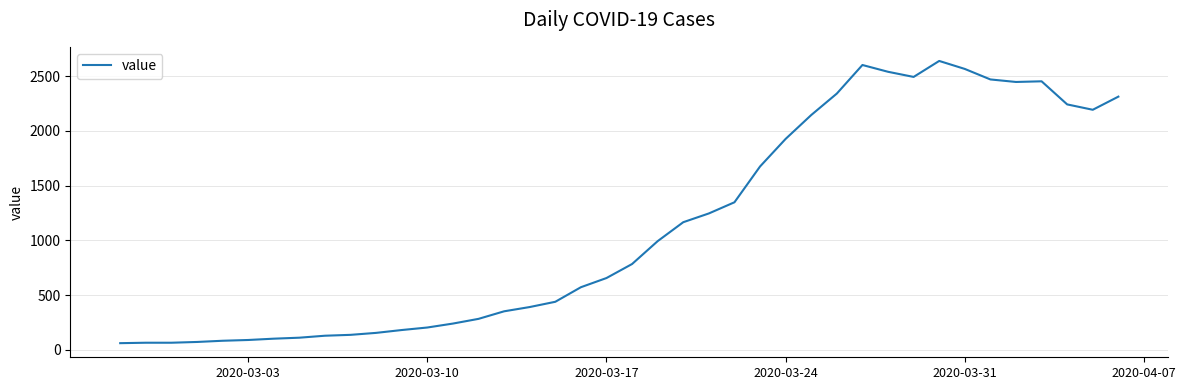

What is the smallest value displayed?

61